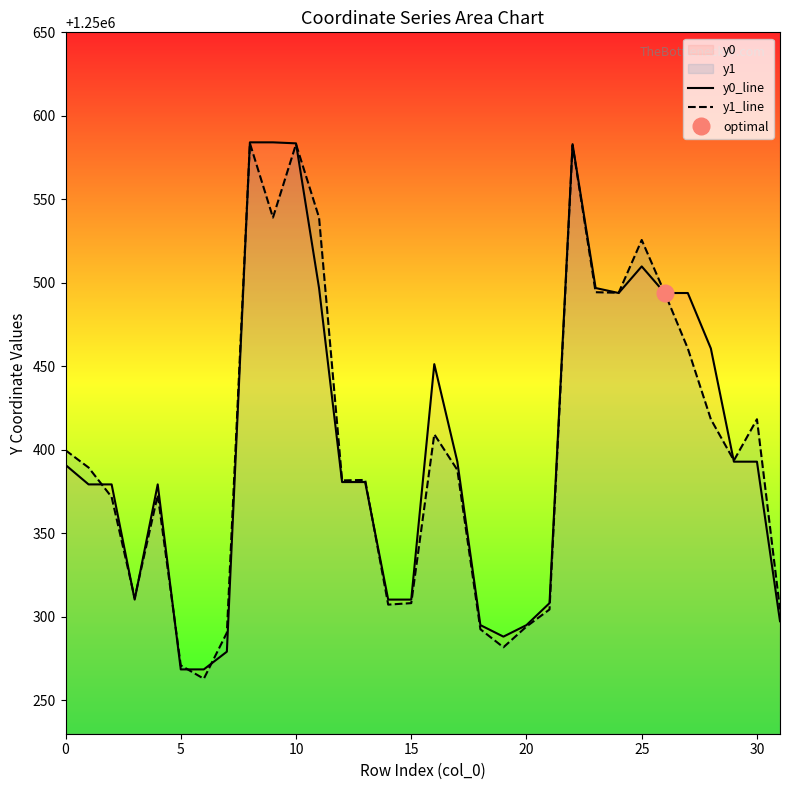

At which category does the chart reach its peak across all series?

8